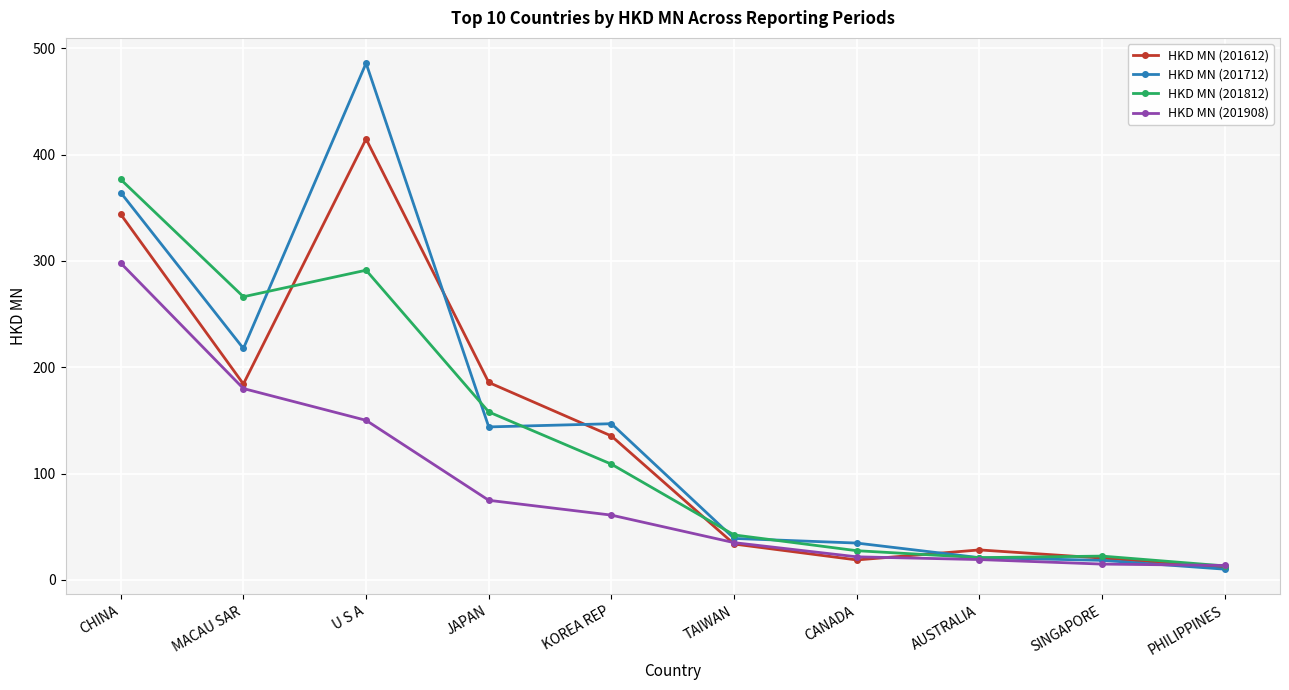

Which series has the widest spread of values?

HKD MN (201712)